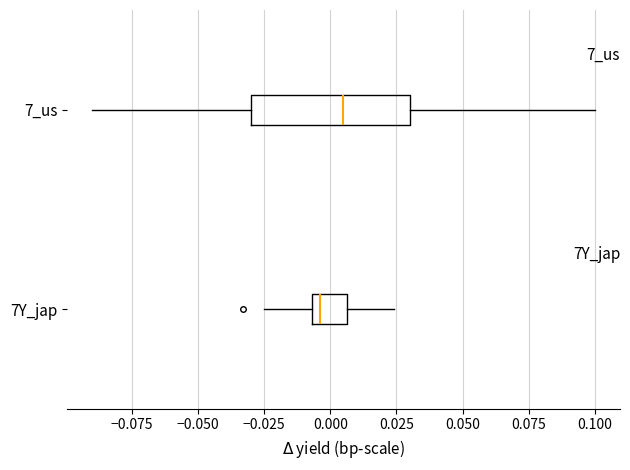

Comparing the boxes themselves (not the whiskers), which one is the widest?

7_us